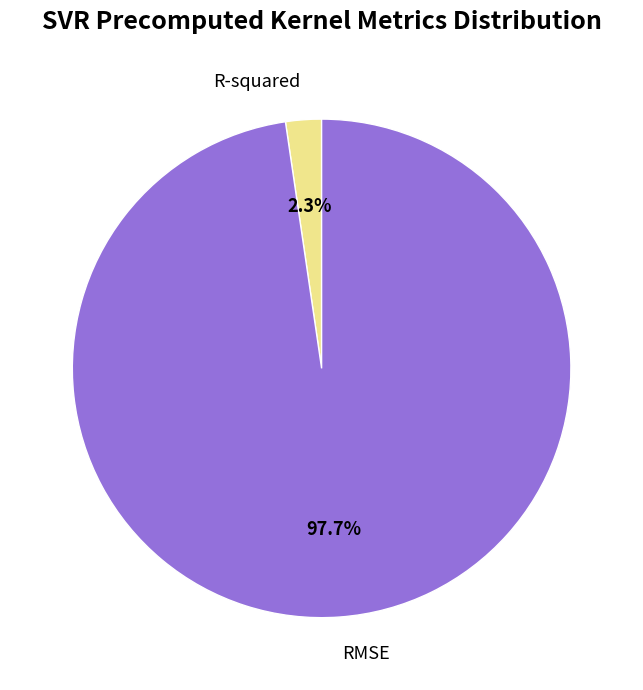

How many slices are in this pie chart?

2